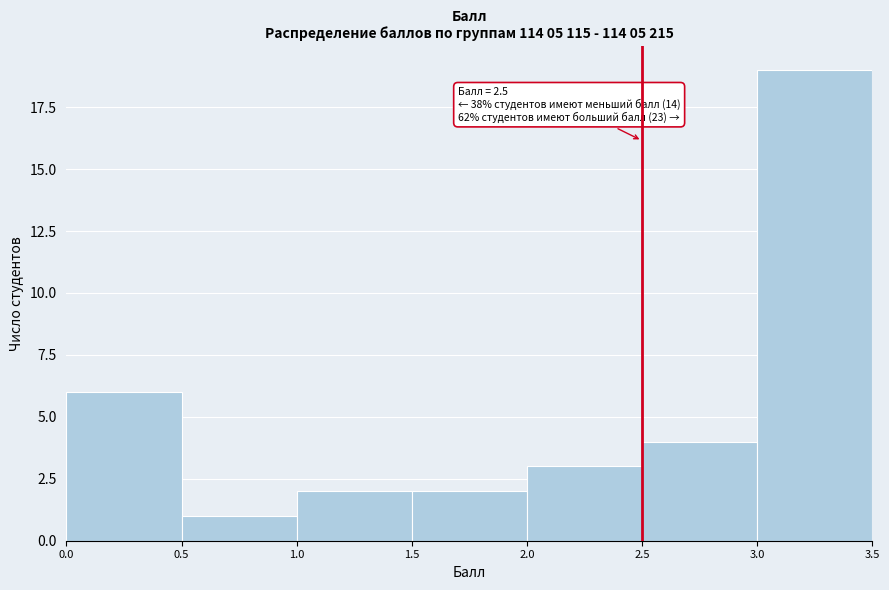

Which range on the x-axis has the tallest bar?

3.0 to 3.5